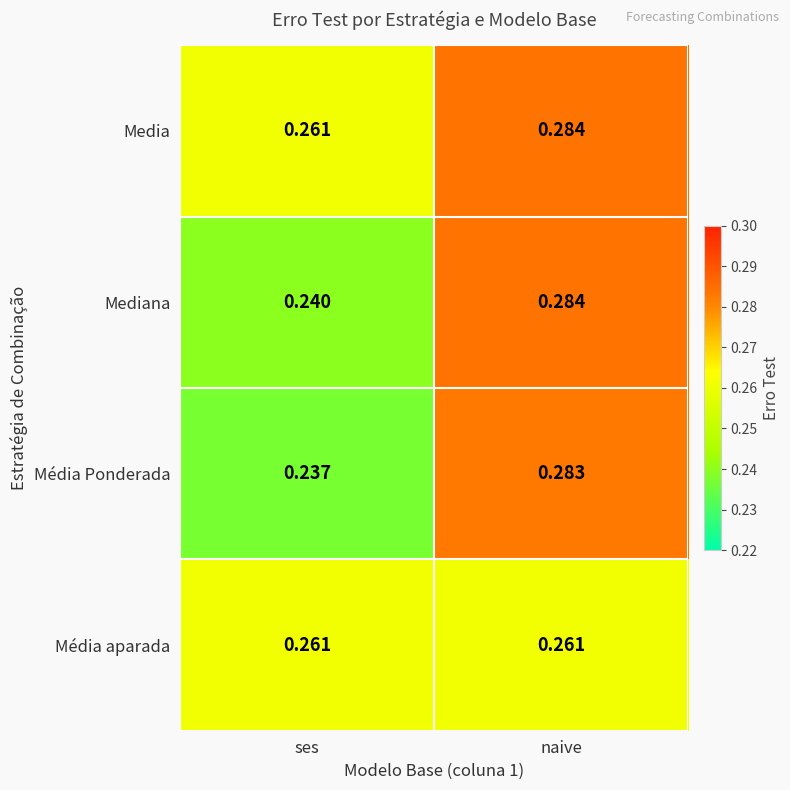

At which label does Media reach its peak?

naive